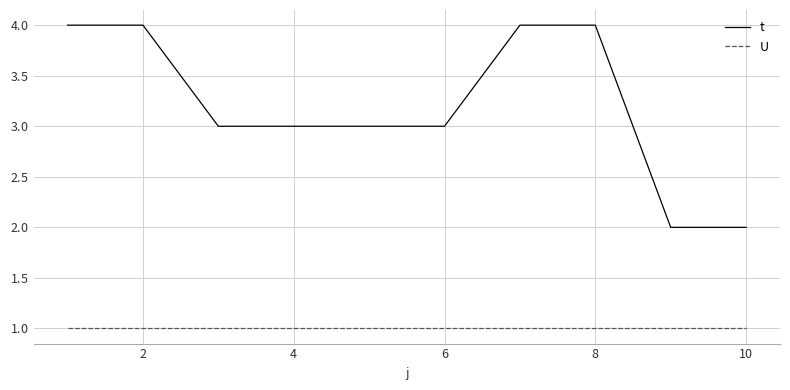

Does the chart display data point markers on the line(s)?

No